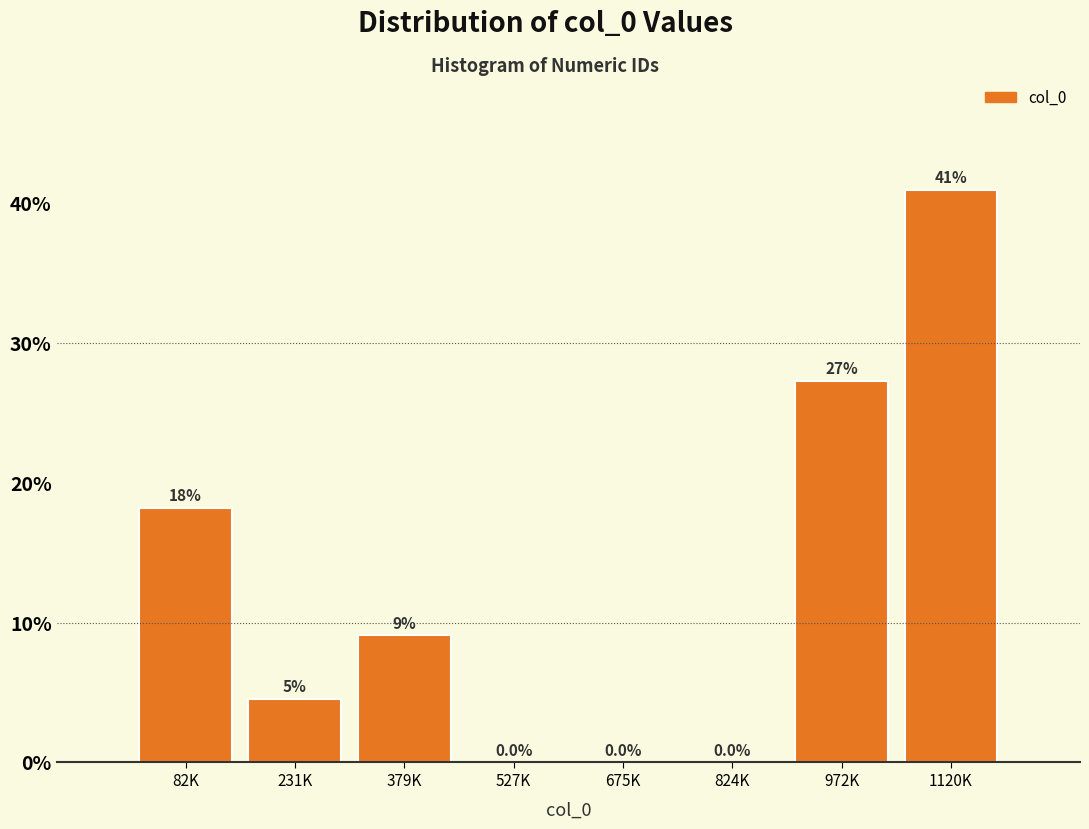

The chart shows a value of 0.0 at 824K. True or false?

True